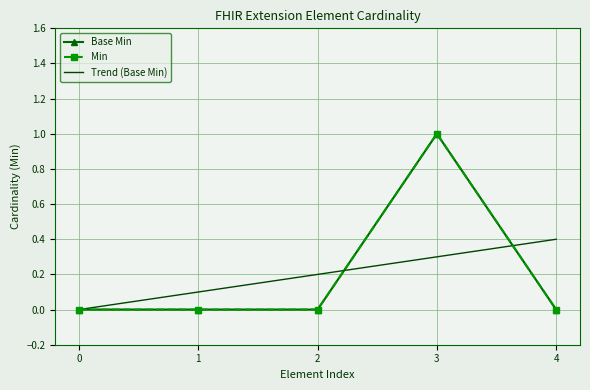

How many times do Trend (Base Min) and Min cross each other?

2